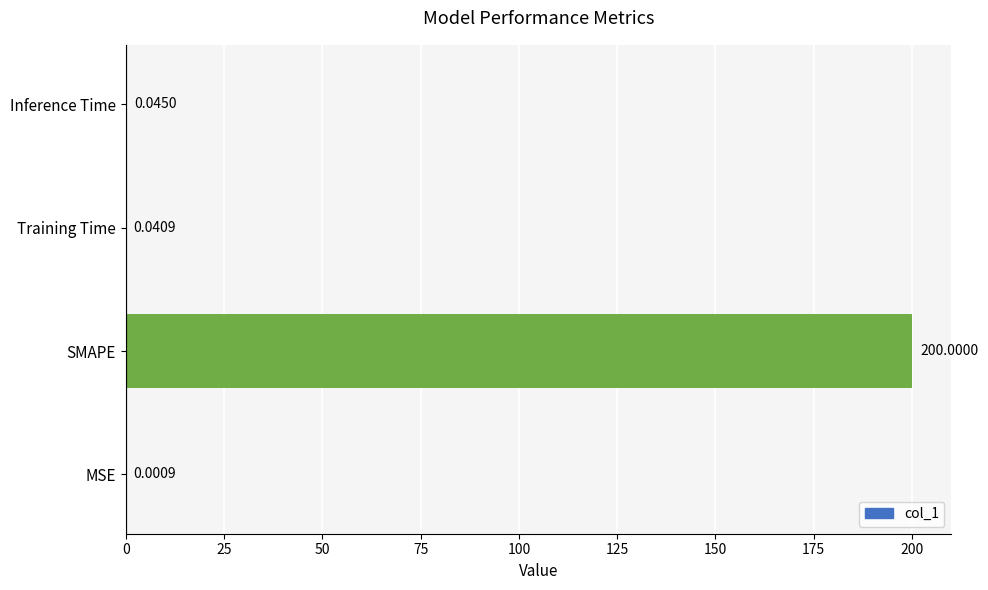

Which has a higher value, Inference Time or Training Time?

Inference Time